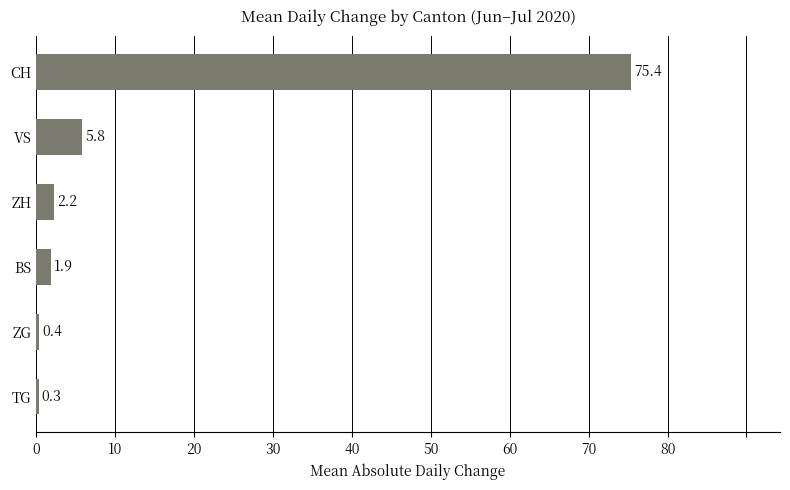

What is the ratio of the value at ZH to the value at VS?

0.4